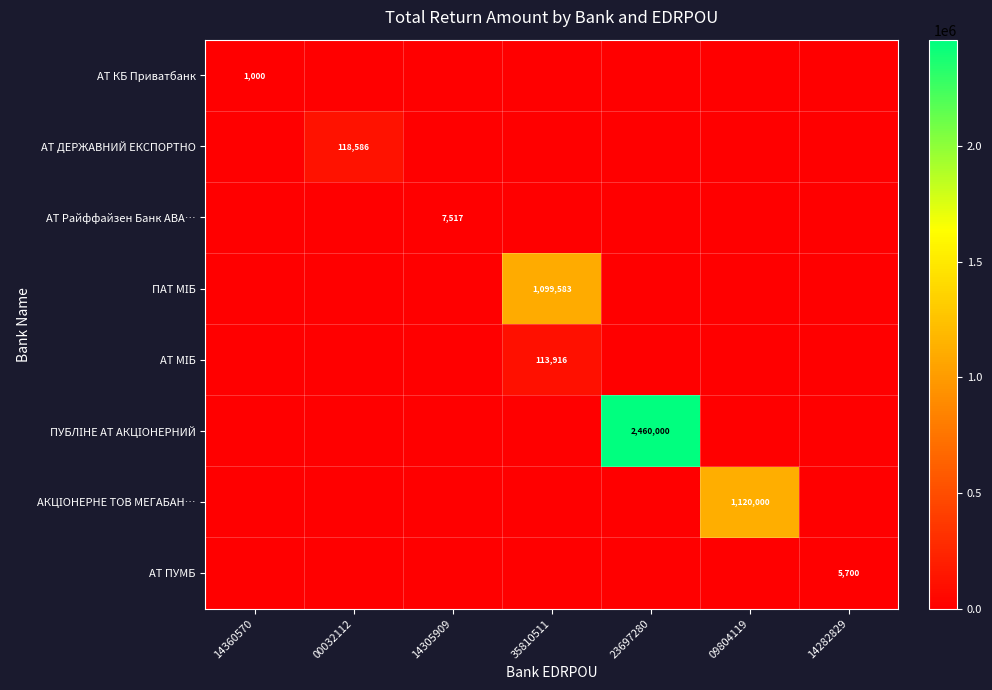

At which category is the sum across all series the highest?

23697280